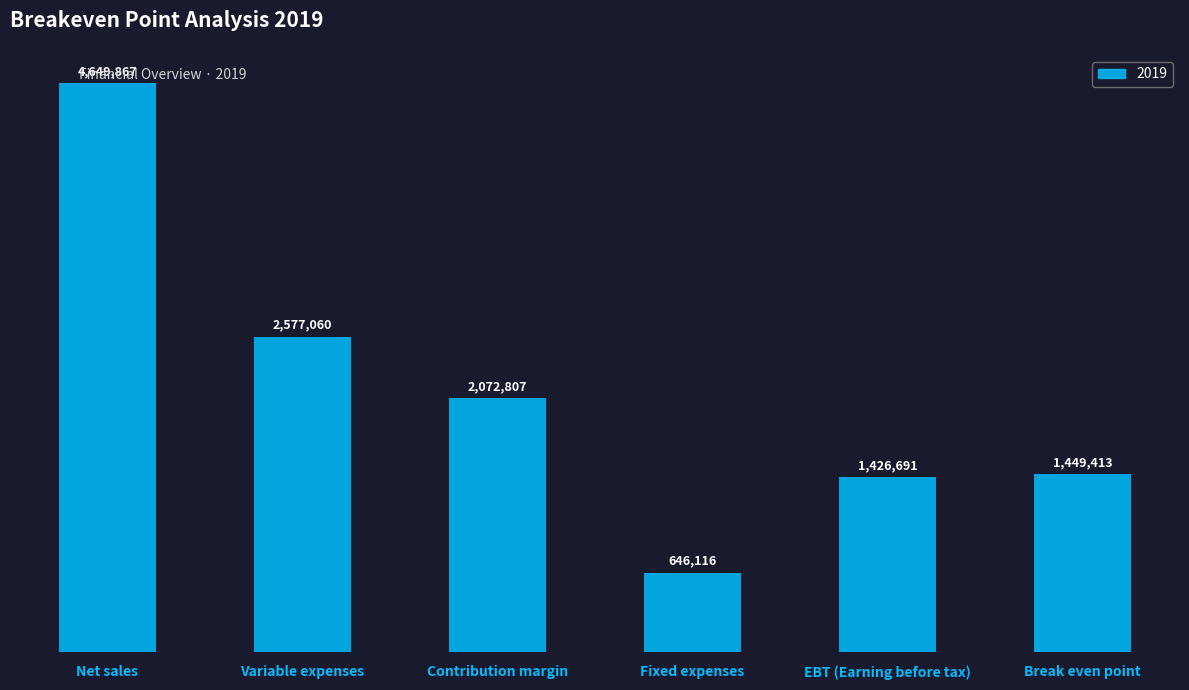

Are the bars horizontal?

No